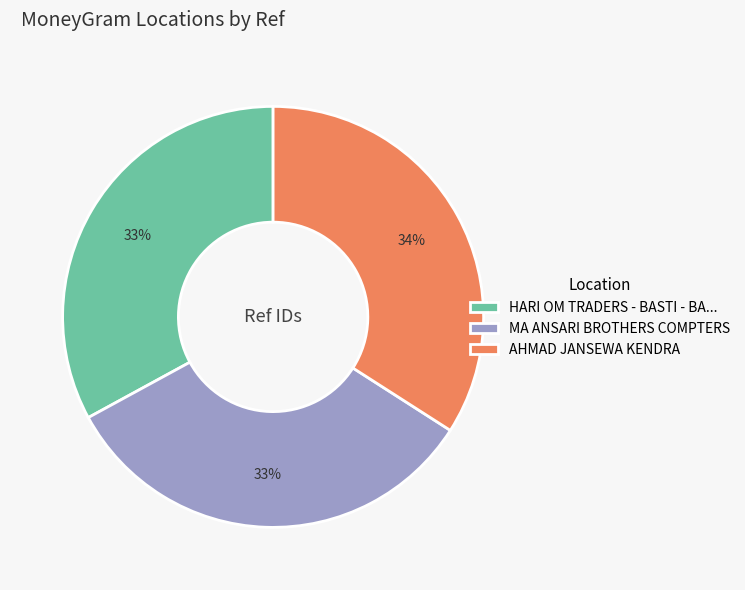

Combined, do HARI OM TRADERS - BASTI - BA... and AHMAD JANSEWA KENDRA account for over 50%?

Yes